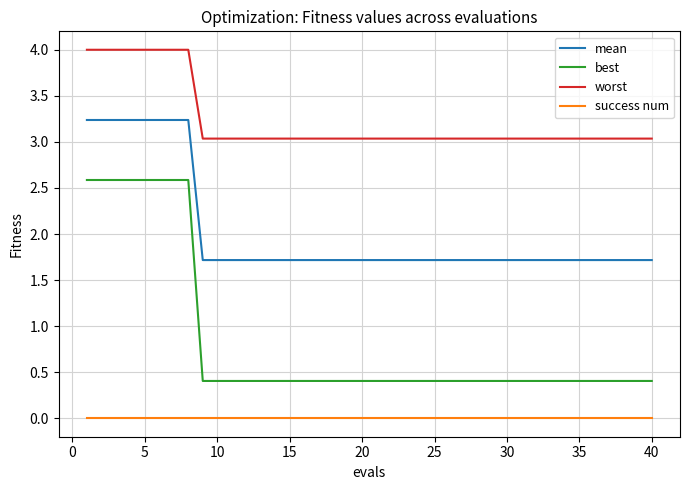

What is the sum of all best values?

33.7